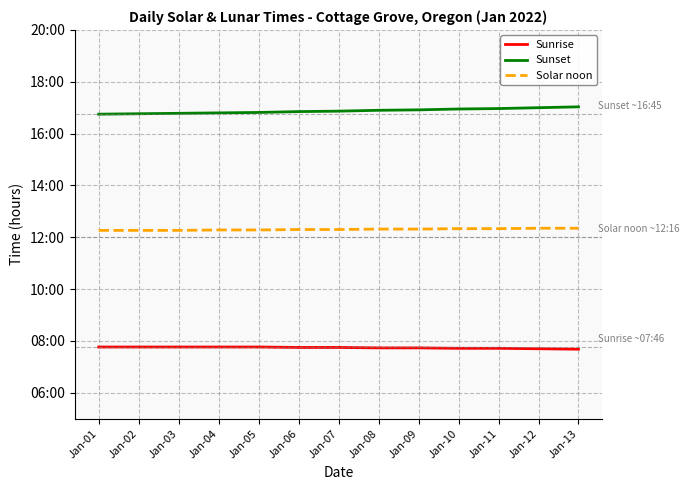

Which has a higher value, Jan-03 or Jan-08?

Jan-03